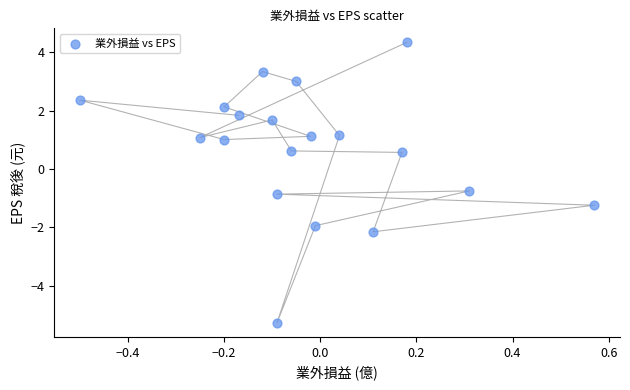

What is the range of Y values (max minus min)?

9.6